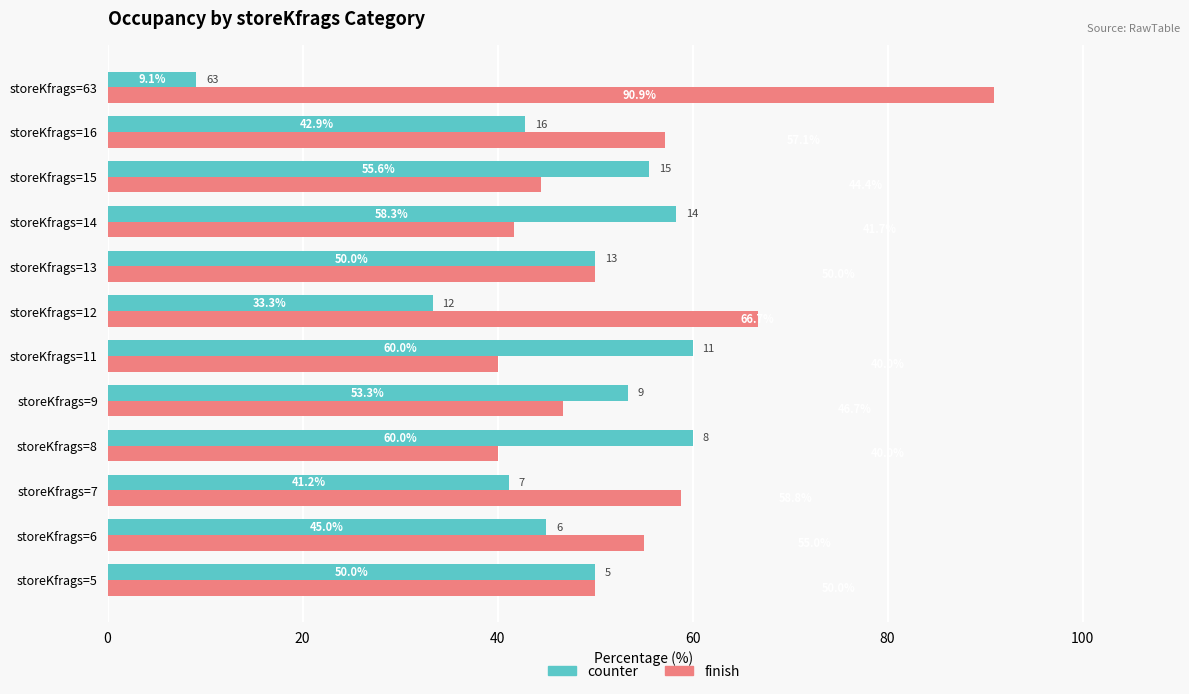

What is the difference between the highest and lowest values at storeKfrags=8?

20.0